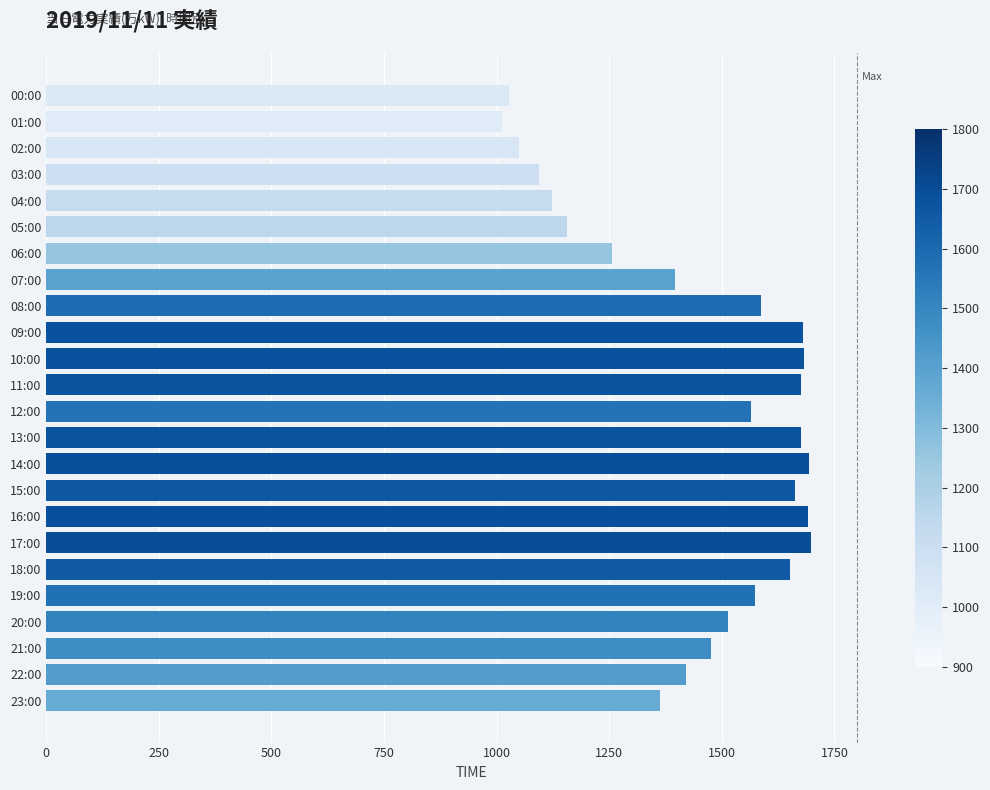

How many distinct data groups are displayed?

1